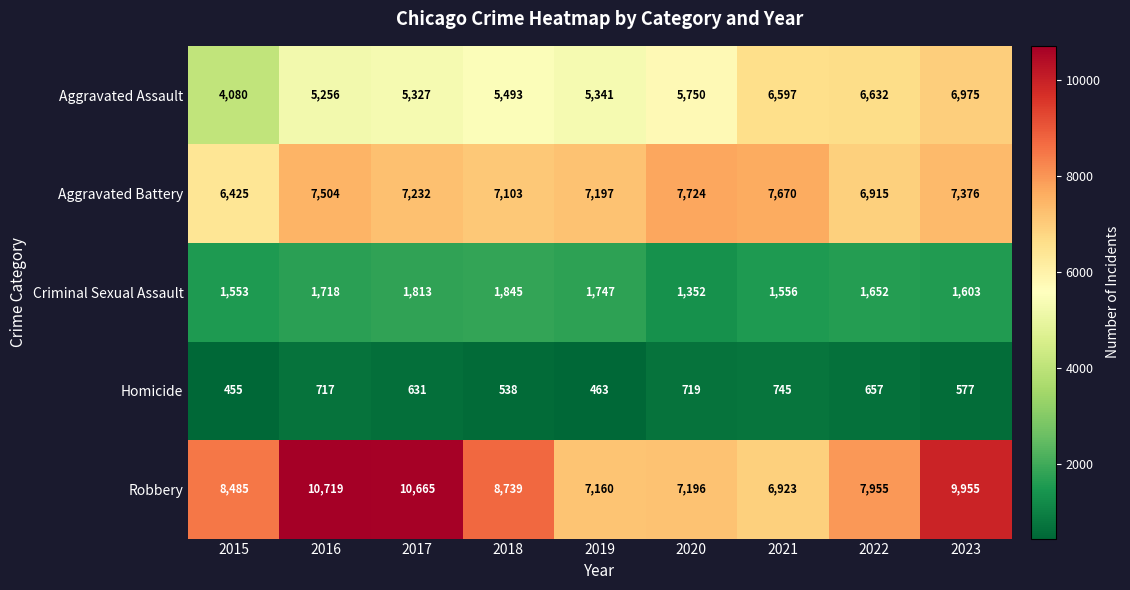

Which series has the largest range (max minus min)?

Robbery